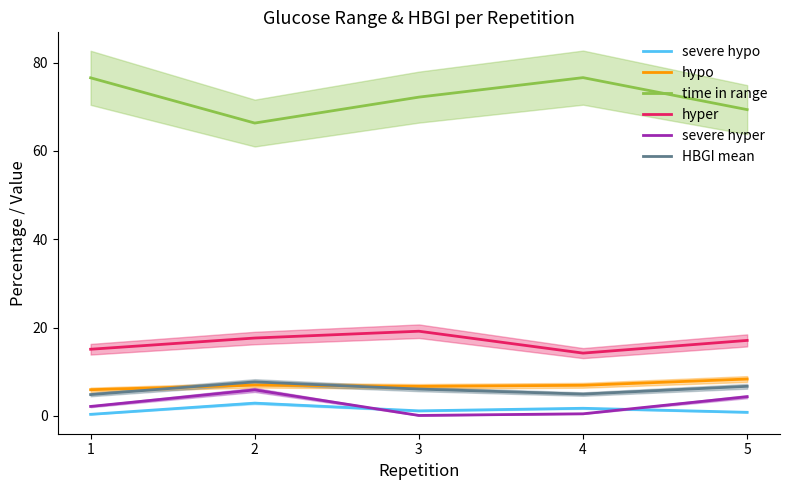

Which series has the largest total across all categories?

time in range